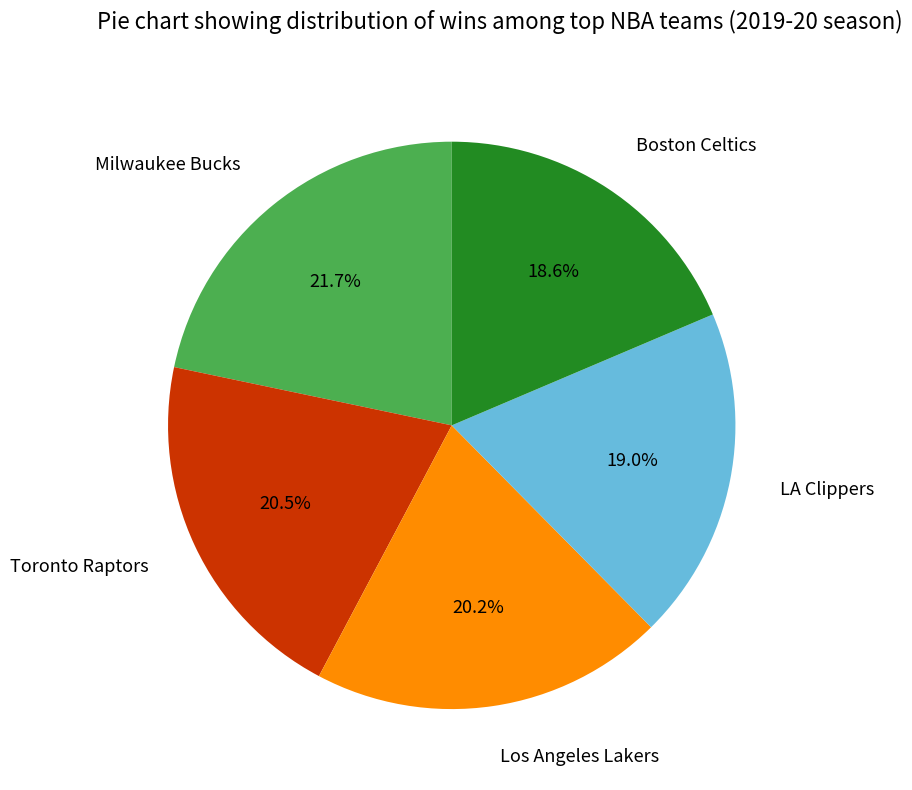

What is the largest slice in the pie chart?

Milwaukee Bucks